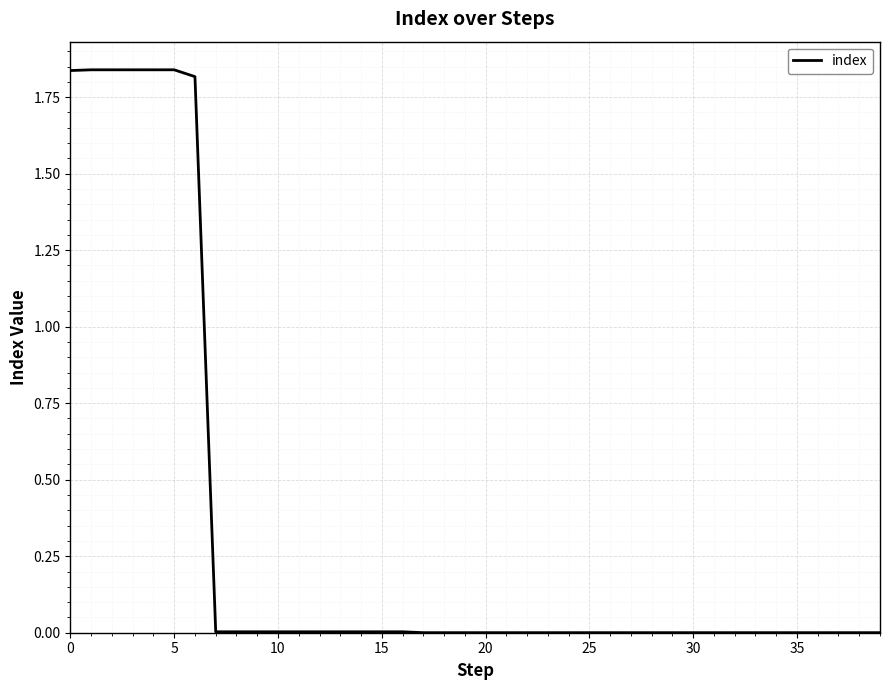

The value at 5 is 2.8. True or false?

False